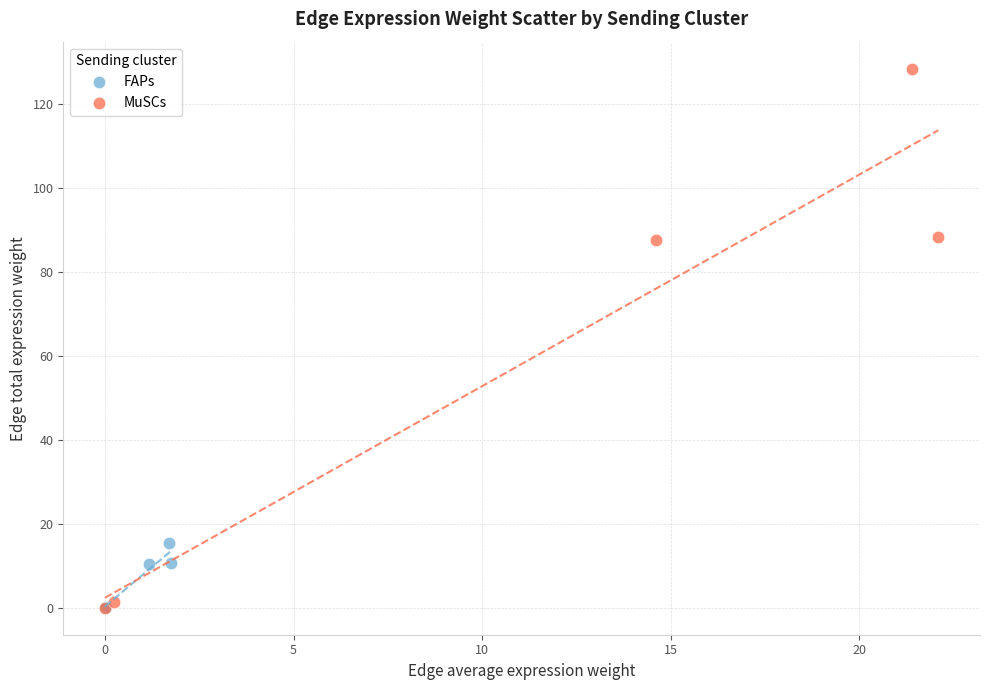

Which series reaches the maximum Y coordinate?

MuSCs